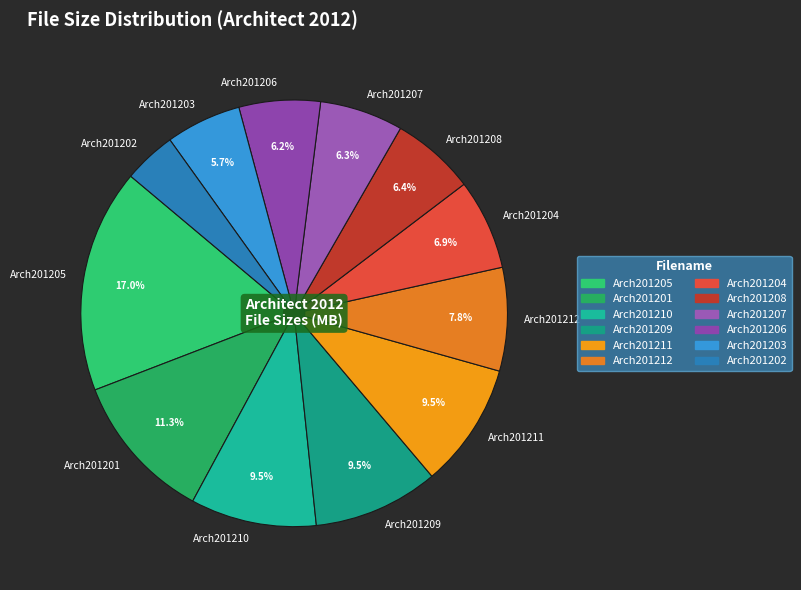

Approximately how many times larger is the value at Arch201207 compared to Arch201206?

1.0